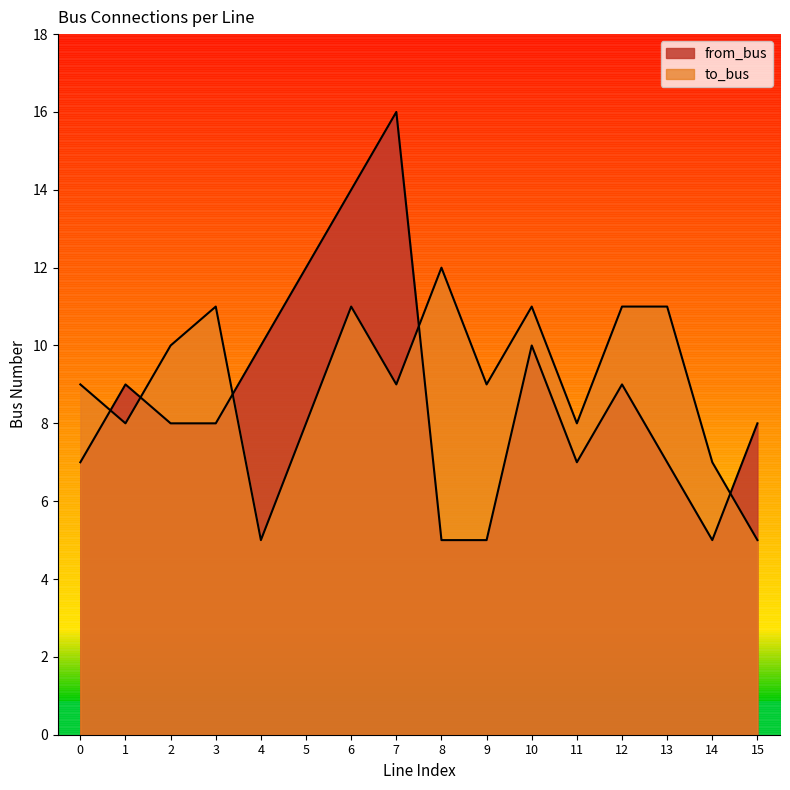

How many interior local peaks does the to_bus series have?

4